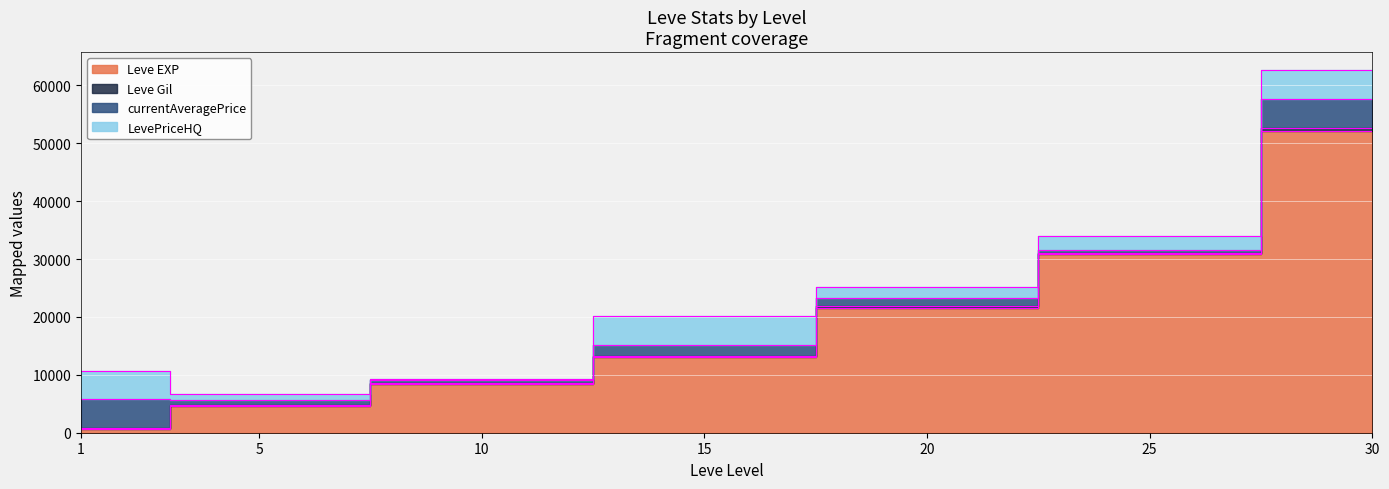

What is the difference between the second highest and minimum values in the Leve Gil series?

30395